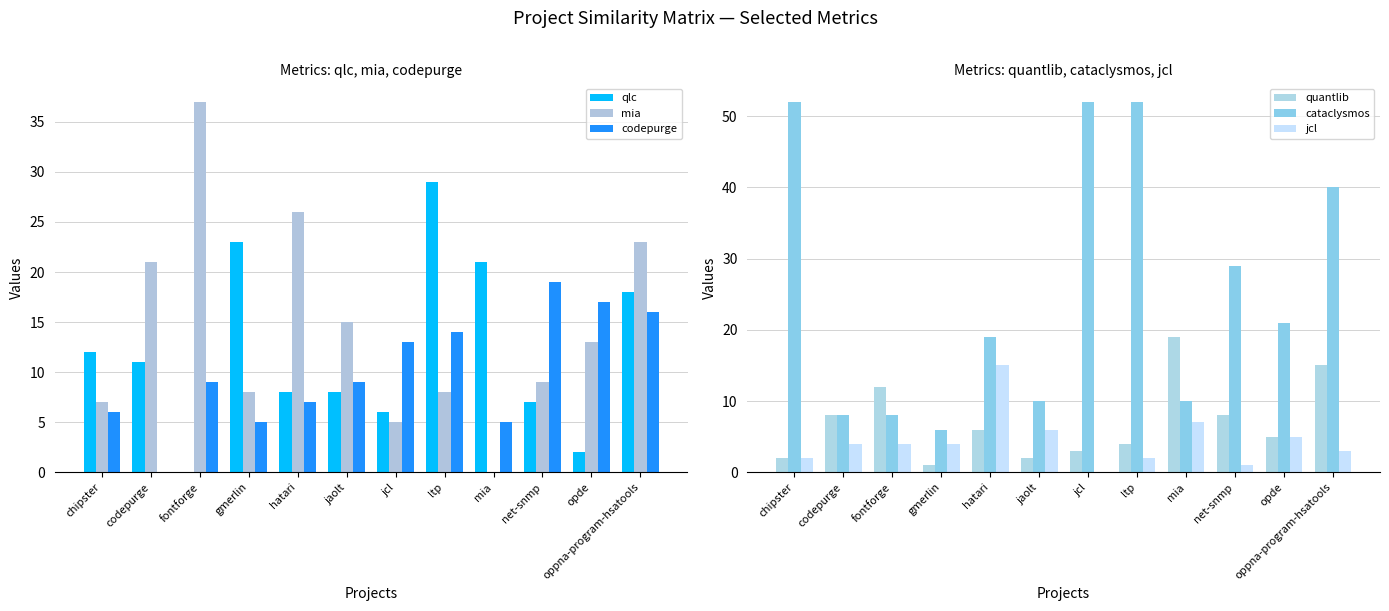

The value of jcl at mia is 11. True or false?

False